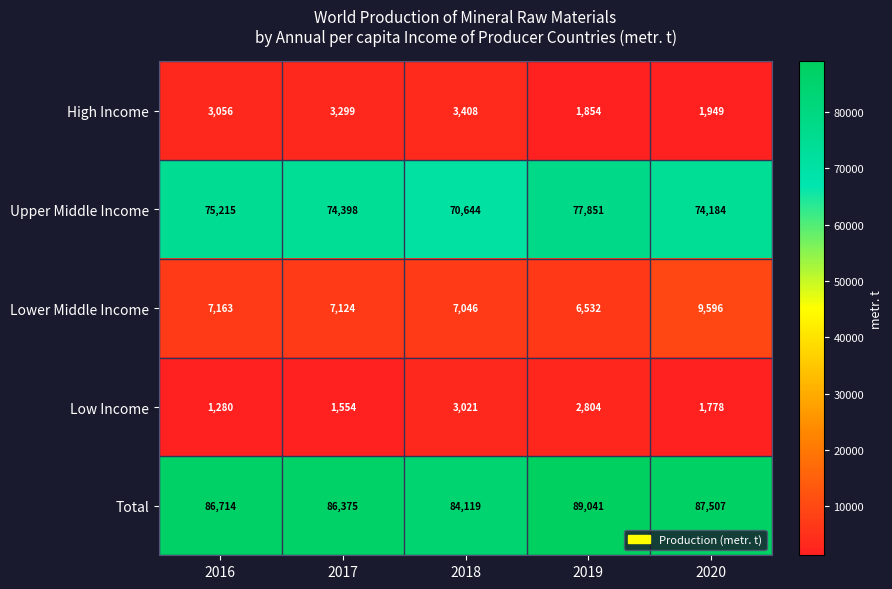

What is the average value of the Upper Middle Income series?

74458